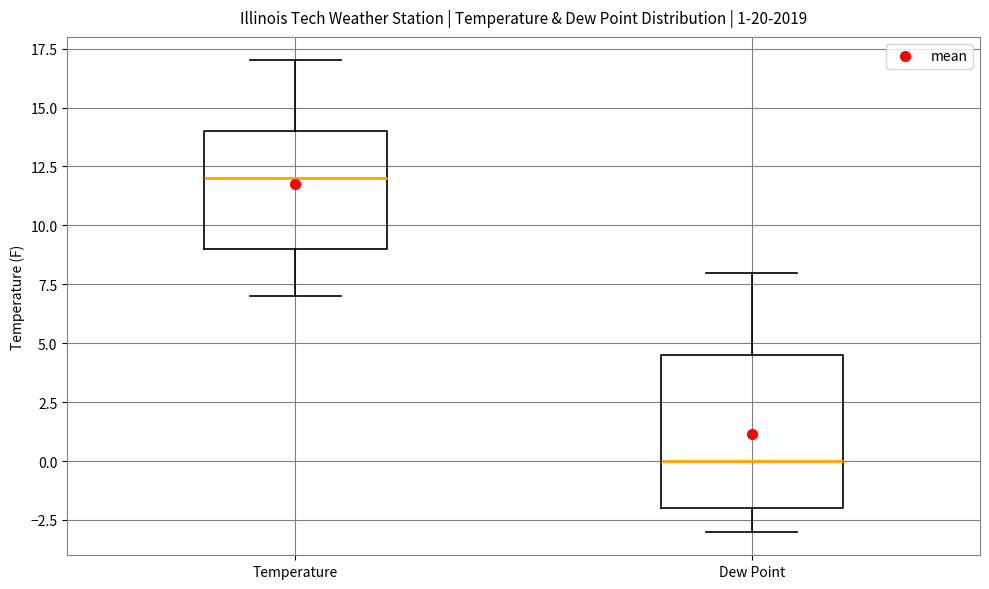

Which box's median line is the highest?

Temperature